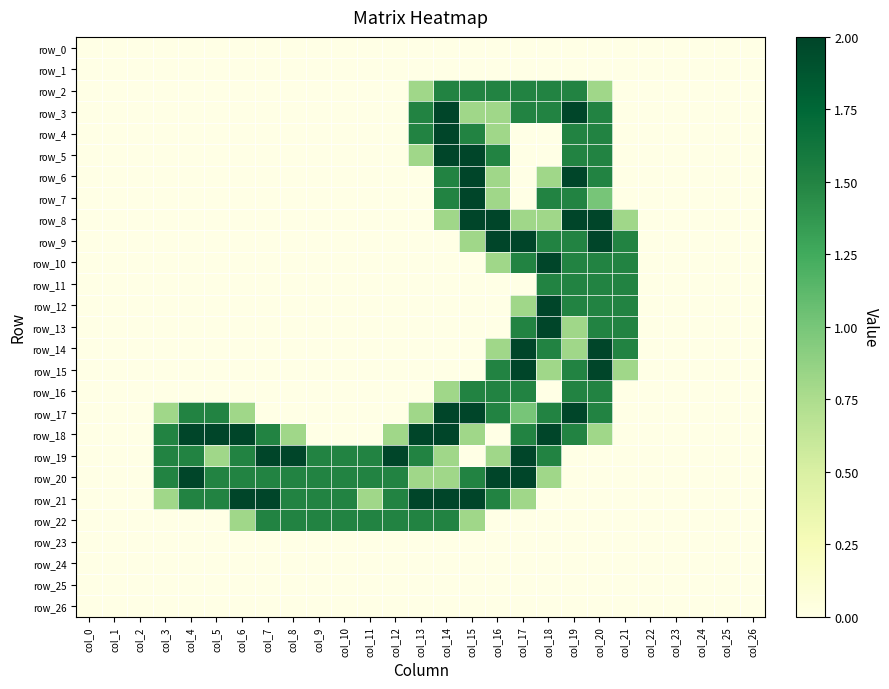

What is the maximum value shown in the chart?

2.0